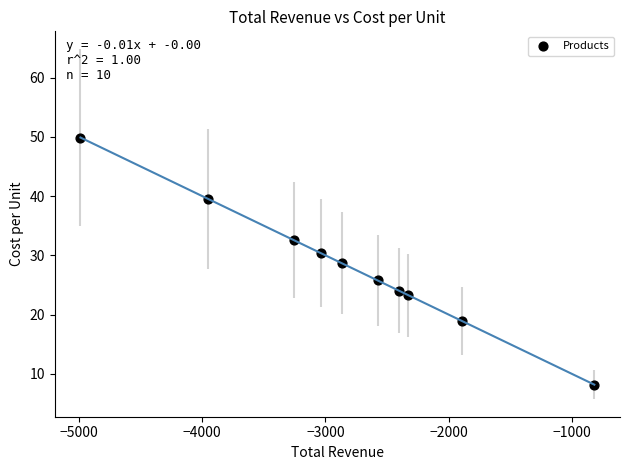

What is the average Y value?

28.1